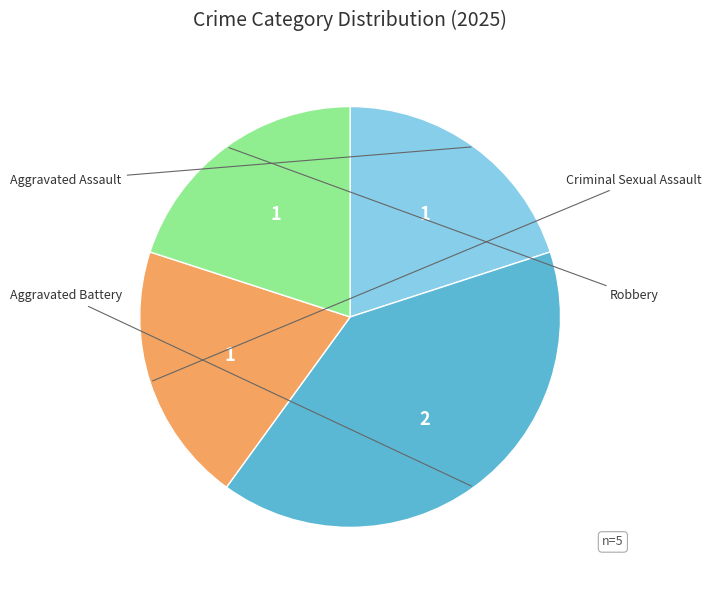

Does any single category account for the majority?

No